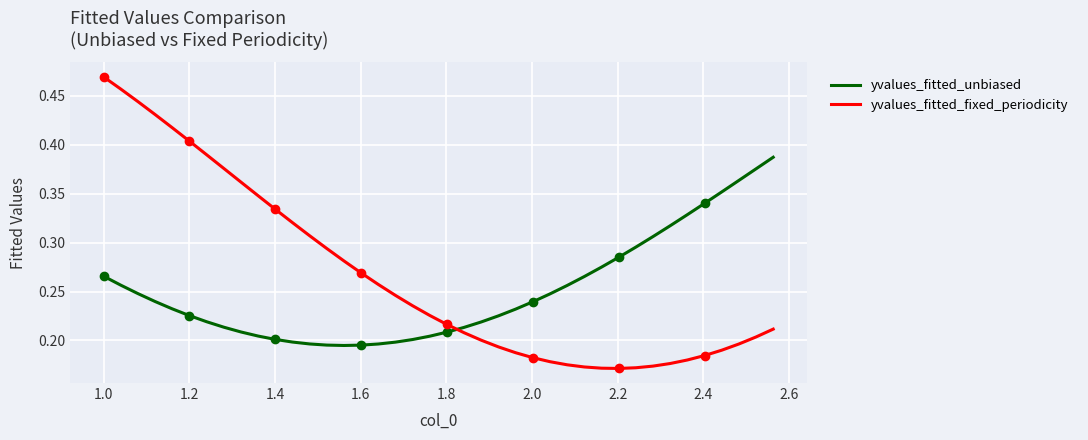

How many intersections are there between yvalues_fitted_fixed_periodicity and yvalues_fitted_unbiased?

1